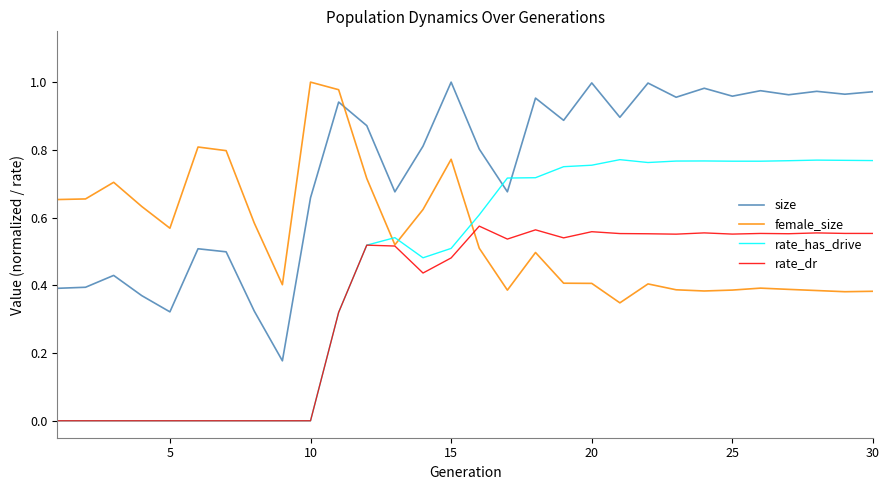

After their last crossing, which series has the higher values: female_size or rate_dr?

rate_dr